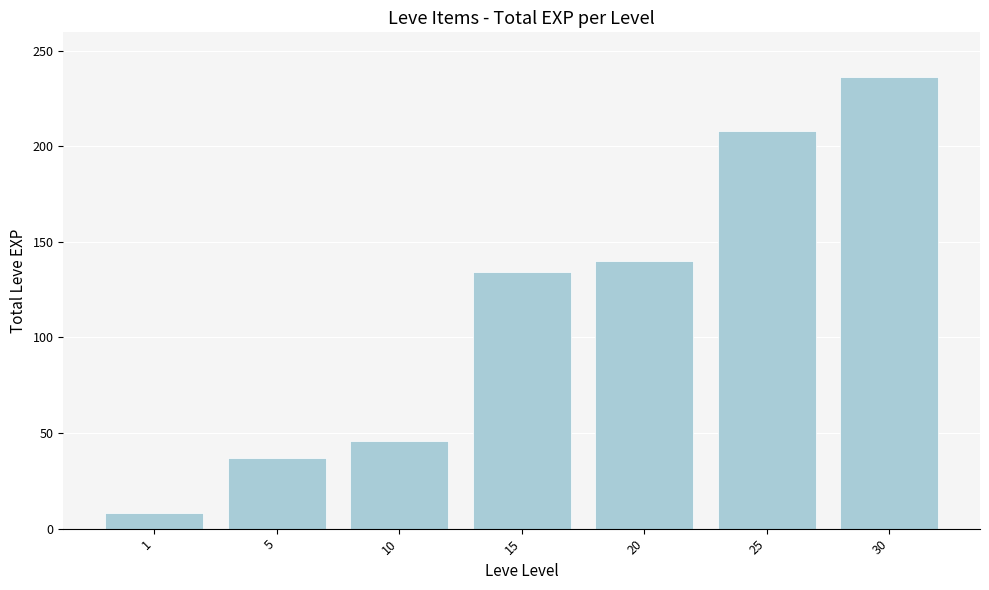

Reading left to right, extract all data points from this chart.

8	37	46	134	140	208	236